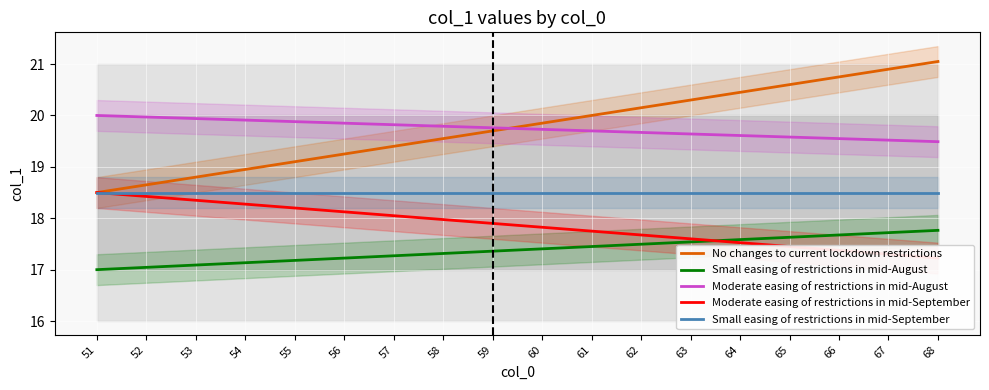

Reading left to right, extract all data points from this chart.

No changes to current lockdown restrictions: 51=18.5	52=18.6	53=18.8	54=18.9	55=19.1	56=19.2	57=19.4	58=19.6	59=19.7	60=19.9	61=20.0	62=20.1	63=20.3	64=20.4	65=20.6	66=20.8	67=20.9	68=21.1
Small easing of restrictions in mid-August: 51=17.0	52=17.0	53=17.1	54=17.1	55=17.2	56=17.2	57=17.3	58=17.3	59=17.4	60=17.4	61=17.4	62=17.5	63=17.5	64=17.6	65=17.6	66=17.7	67=17.7	68=17.8
Moderate easing of restrictions in mid-August: 51=20.0	52=20.0	53=19.9	54=19.9	55=19.9	56=19.9	57=19.8	58=19.8	59=19.8	60=19.7	61=19.7	62=19.7	63=19.6	64=19.6	65=19.6	66=19.6	67=19.5	68=19.5
Moderate easing of restrictions in mid-September: 51=18.5	52=18.4	53=18.4	54=18.3	55=18.2	56=18.1	57=18.1	58=18.0	59=17.9	60=17.8	61=17.8	62=17.7	63=17.6	64=17.5	65=17.4	66=17.4	67=17.3	68=17.2
Small easing of restrictions in mid-September: 51=18.5	52=18.5	53=18.5	54=18.5	55=18.5	56=18.5	57=18.5	58=18.5	59=18.5	60=18.5	61=18.5	62=18.5	63=18.5	64=18.5	65=18.5	66=18.5	67=18.5	68=18.5